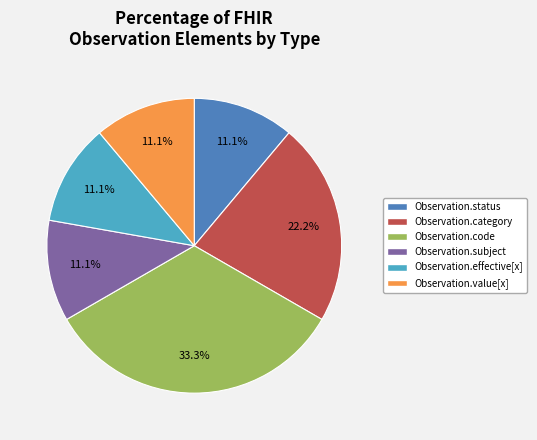

Is it true that Observation.category is 37% of the pie?

False